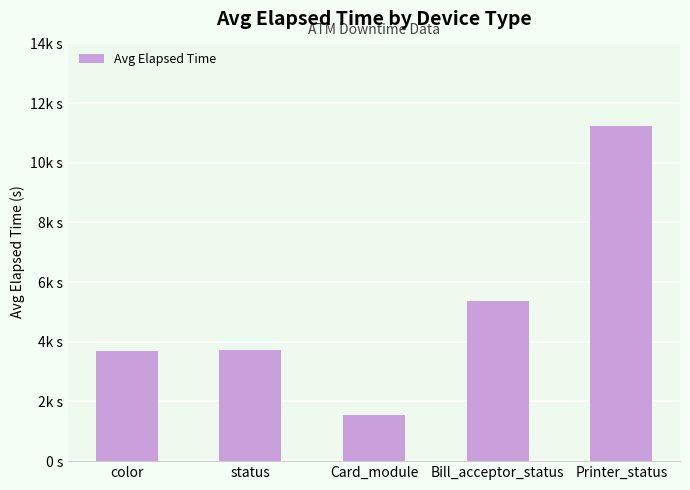

True or false: the data shows 3699 at color.

True